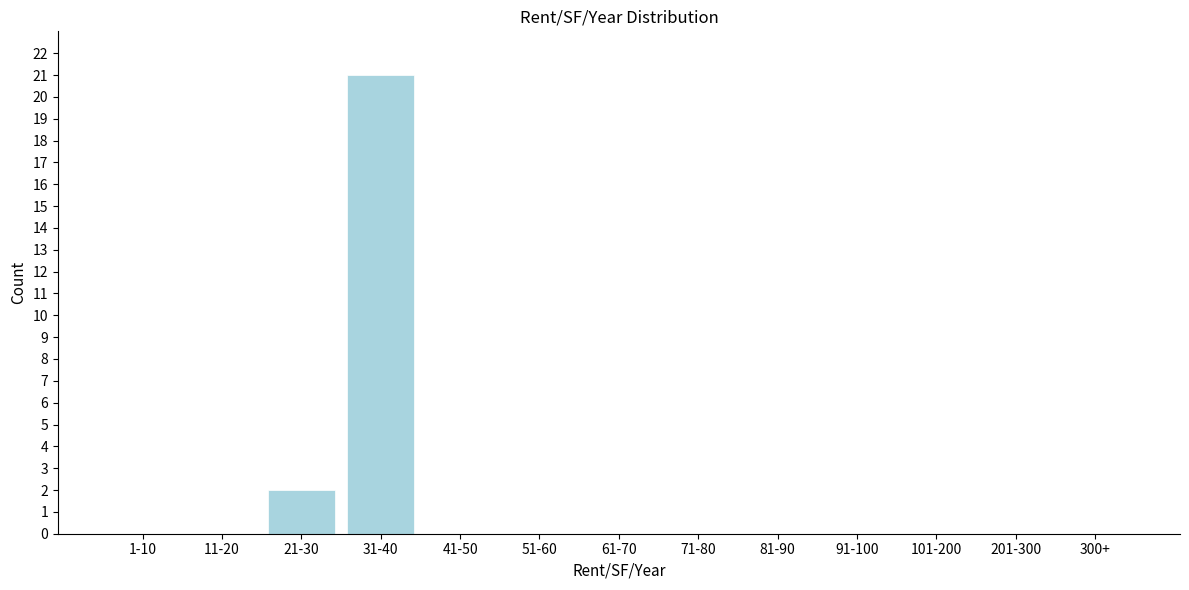

Reading left to right, list all the values displayed in this chart.

1-10=0	11-20=0	21-30=2	31-40=21	41-50=0	51-60=0	61-70=0	71-80=0	81-90=0	91-100=0	101-200=0	201-300=0	300+=0